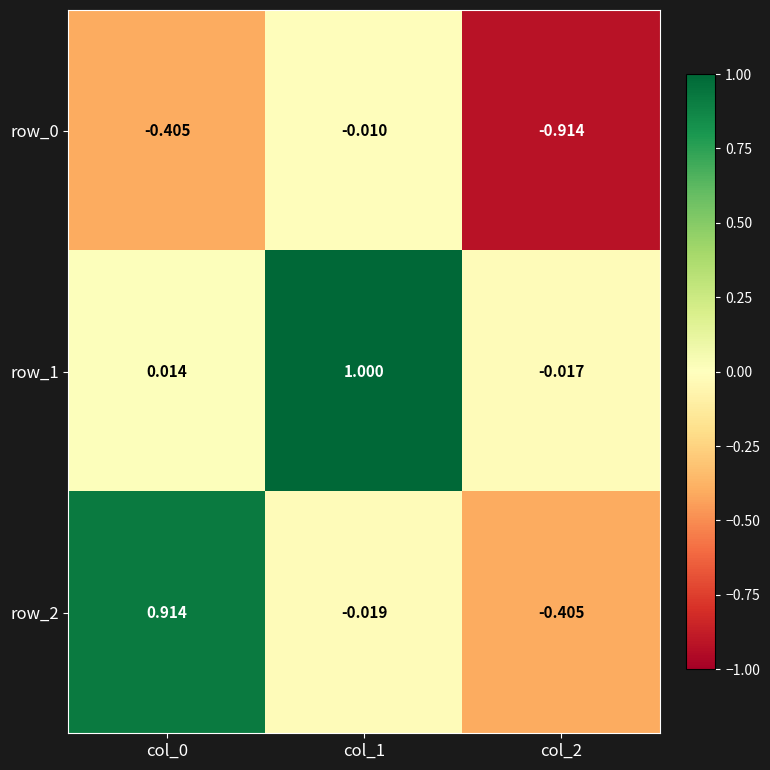

True or false: row_1 has a value of 0.0 at col_0.

False